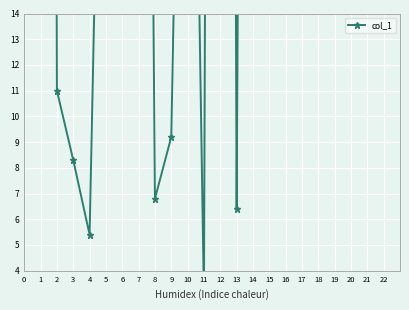

How many values are below 35?

7